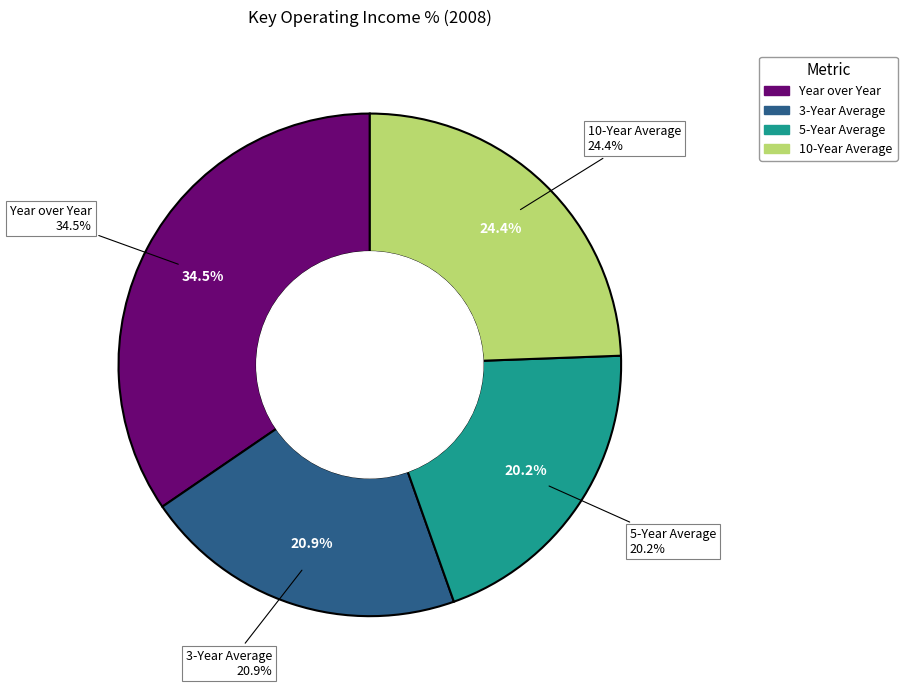

How many segments does this pie chart have?

4